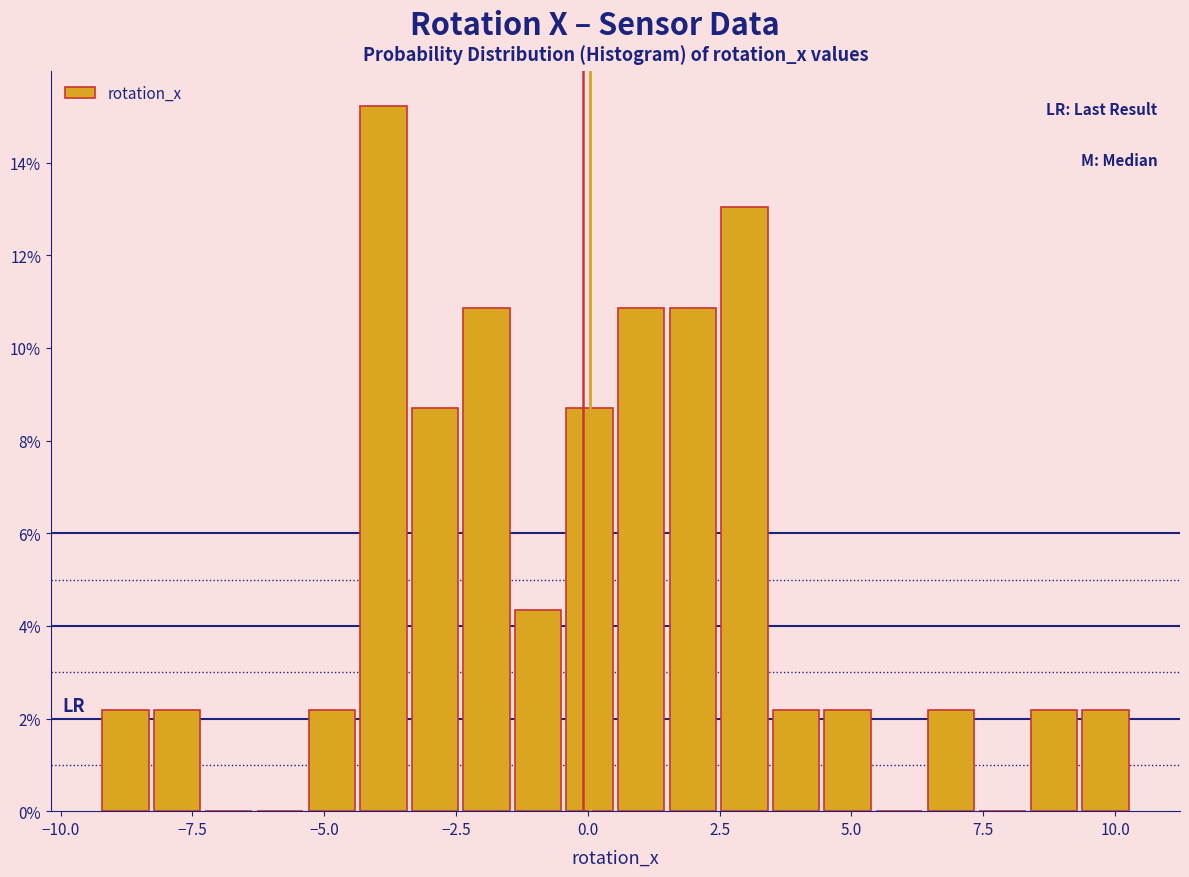

Read against the x-axis, roughly where is the centre of the tallest bar?

-4.0